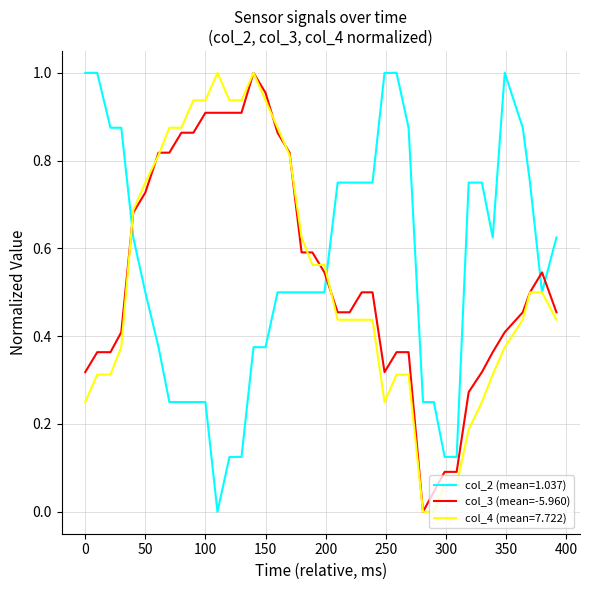

True or false: col_2 (mean=1.037) and col_3 (mean=-5.960) cross at least once.

True